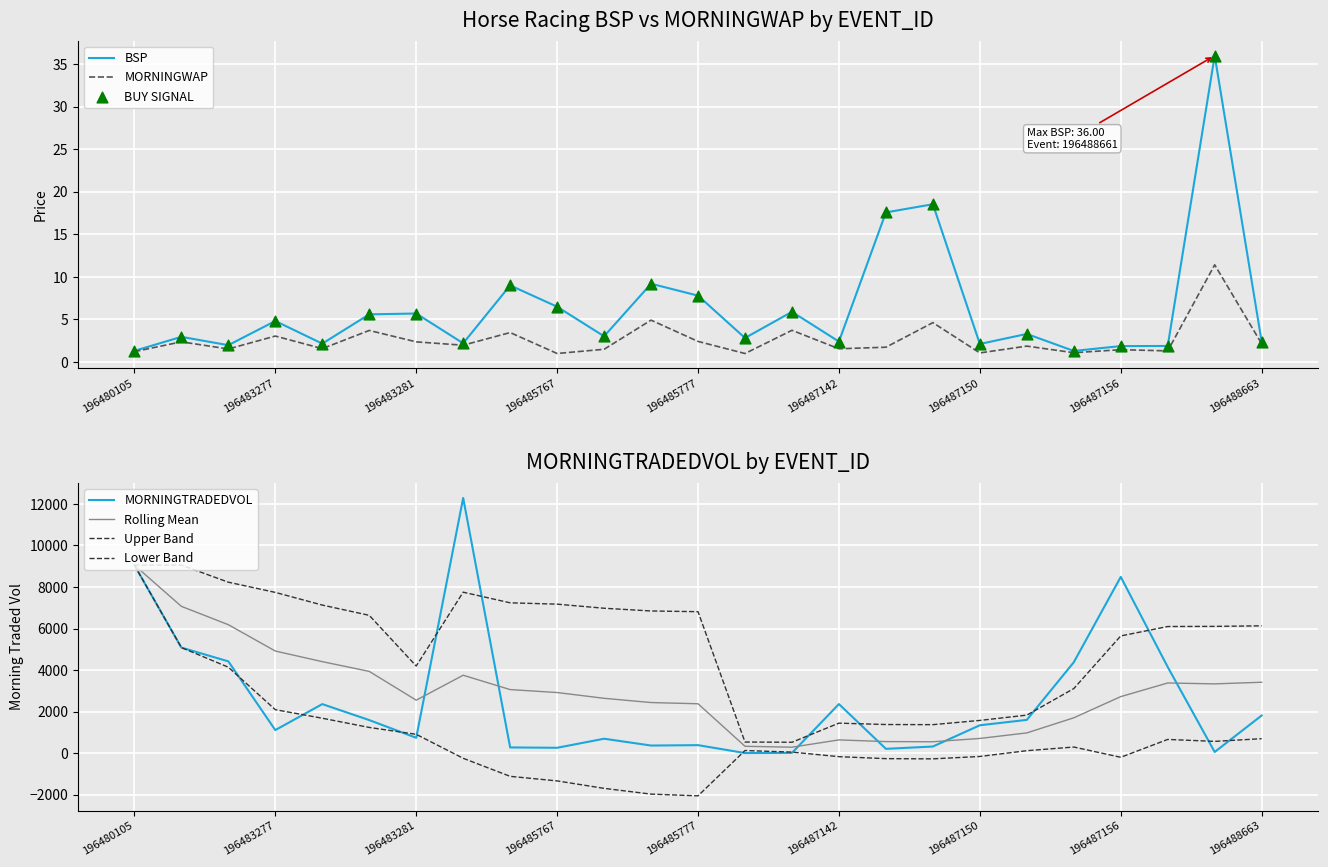

What is the total value across all series at 196480115?

5086.8